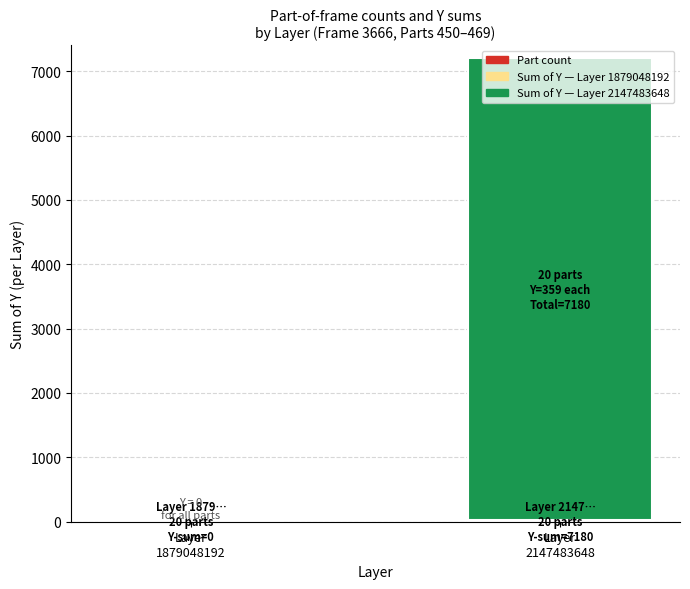

How many distinct data groups are displayed?

2